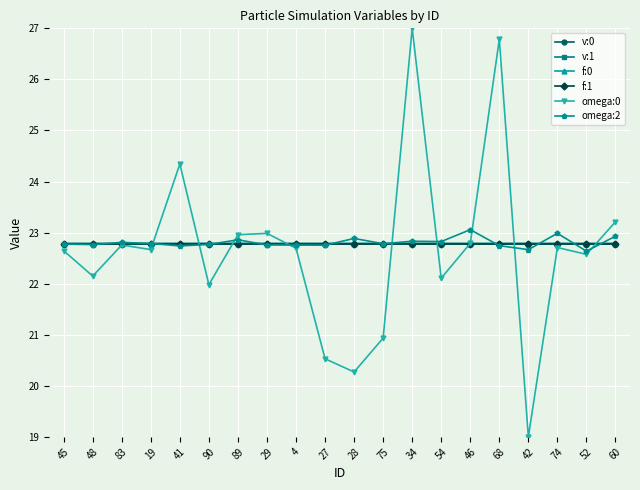

Read the v:0 value at 90.

22.8